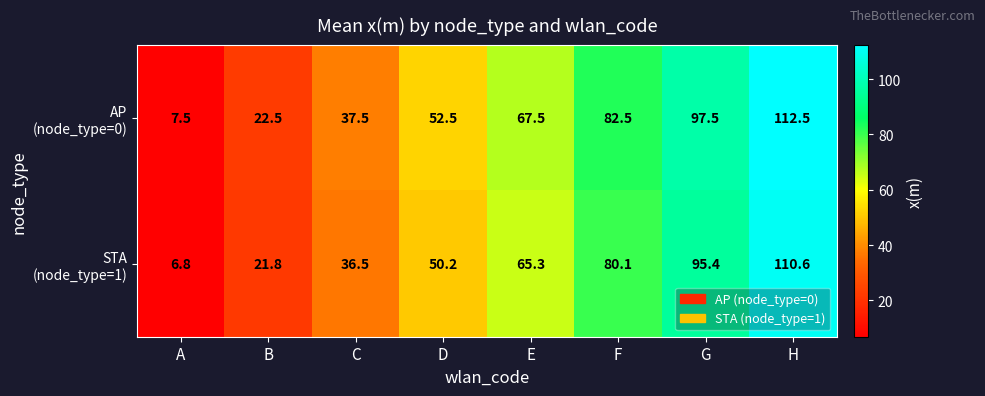

At how many categories does at least one series exceed 69?

3